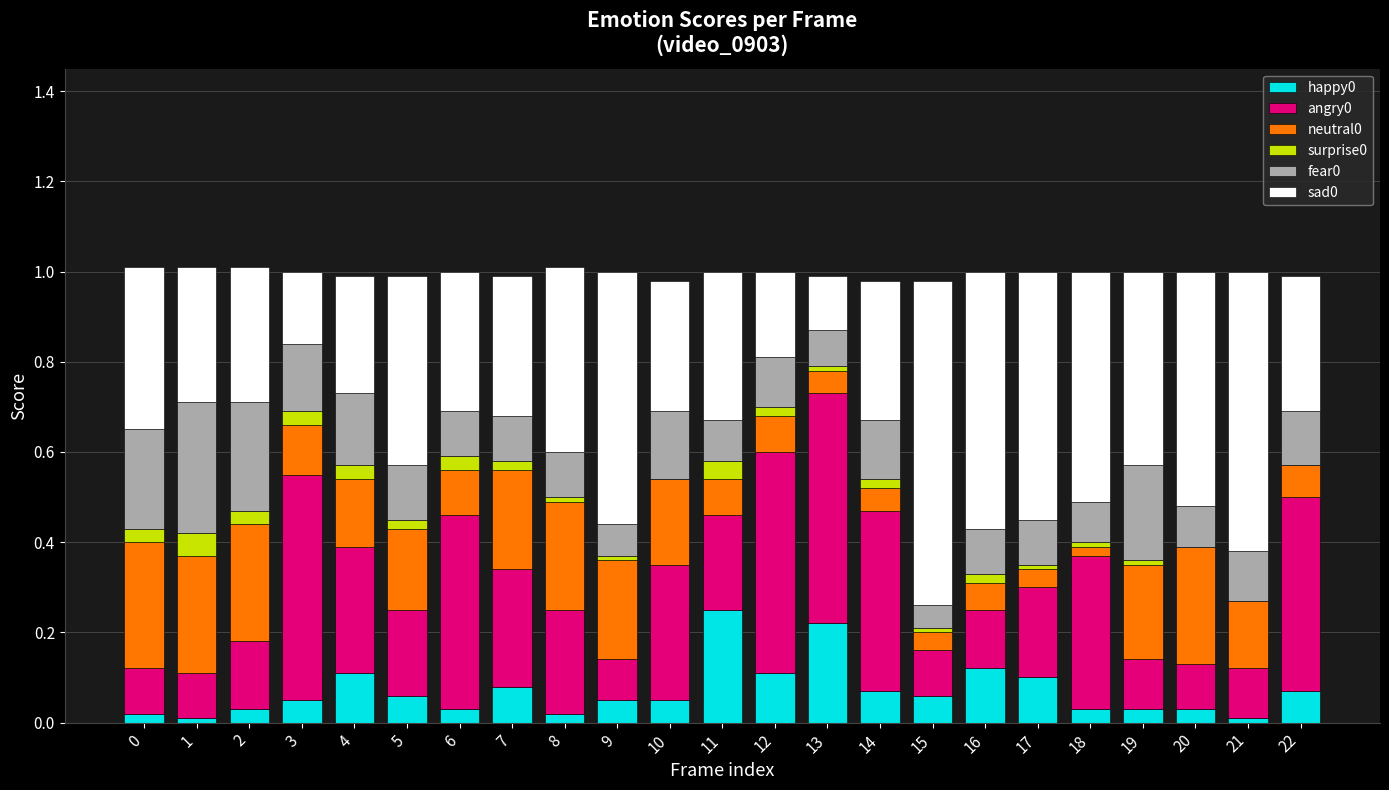

Are the bars horizontal?

No